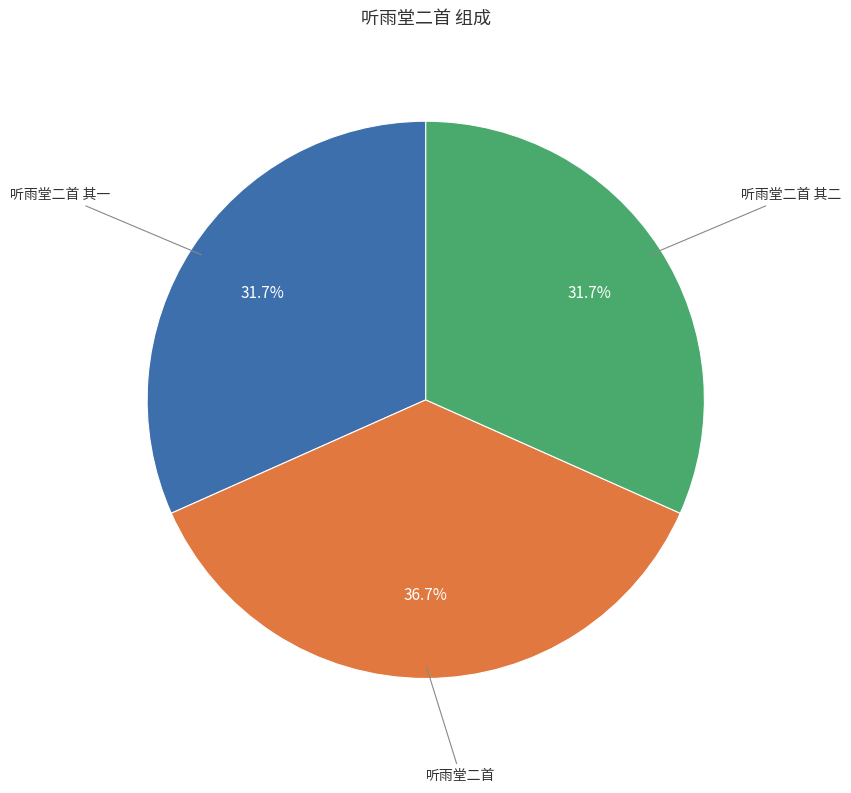

Does any single category account for the majority?

No